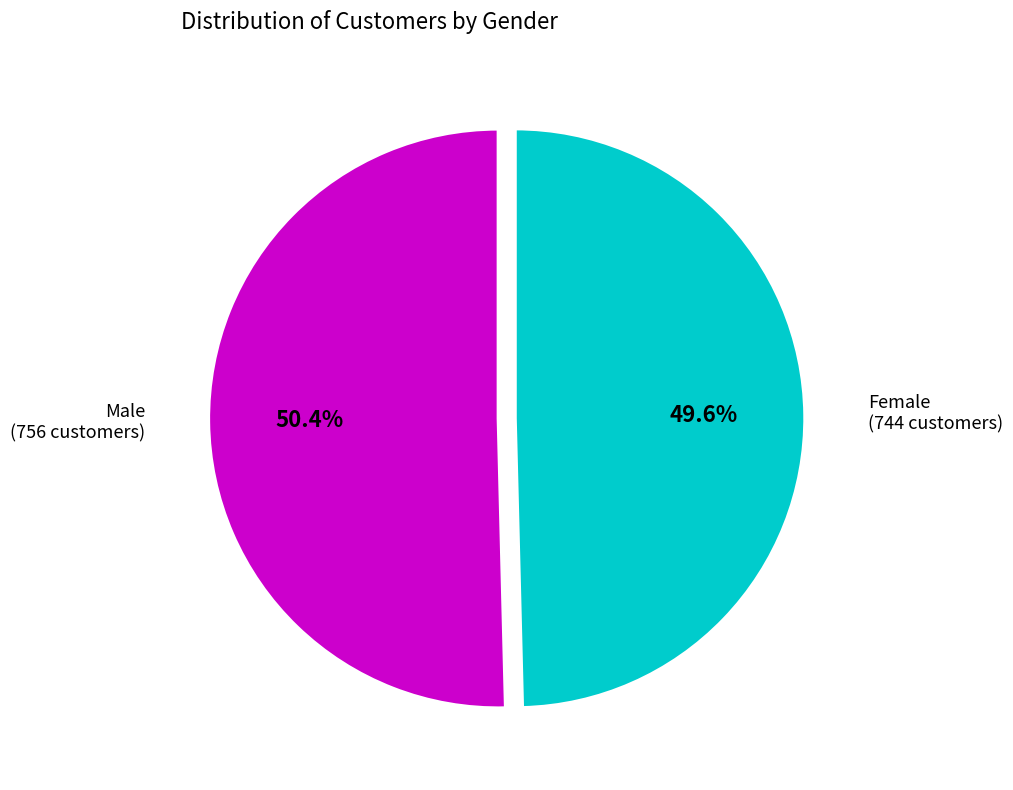

The Female slice represents 50% of the pie. True or false?

True